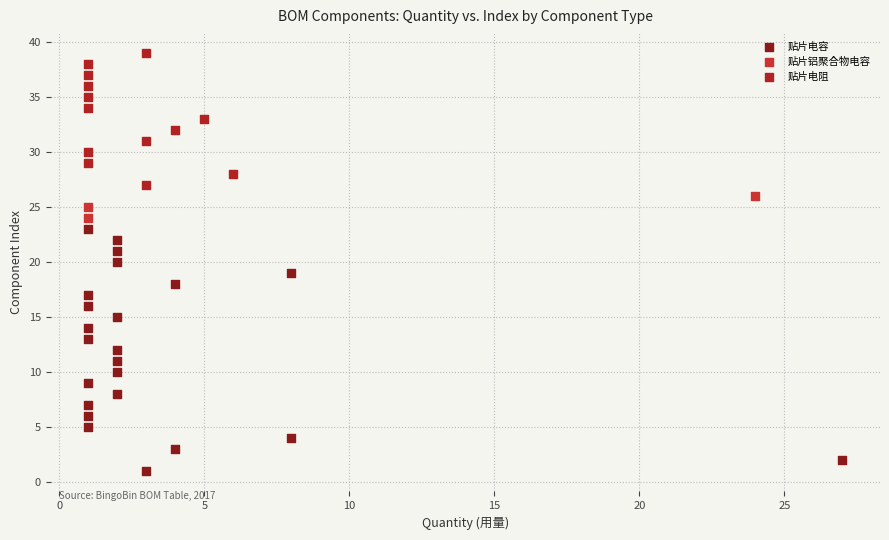

Which series has the largest Y range (max minus min)?

贴片电容